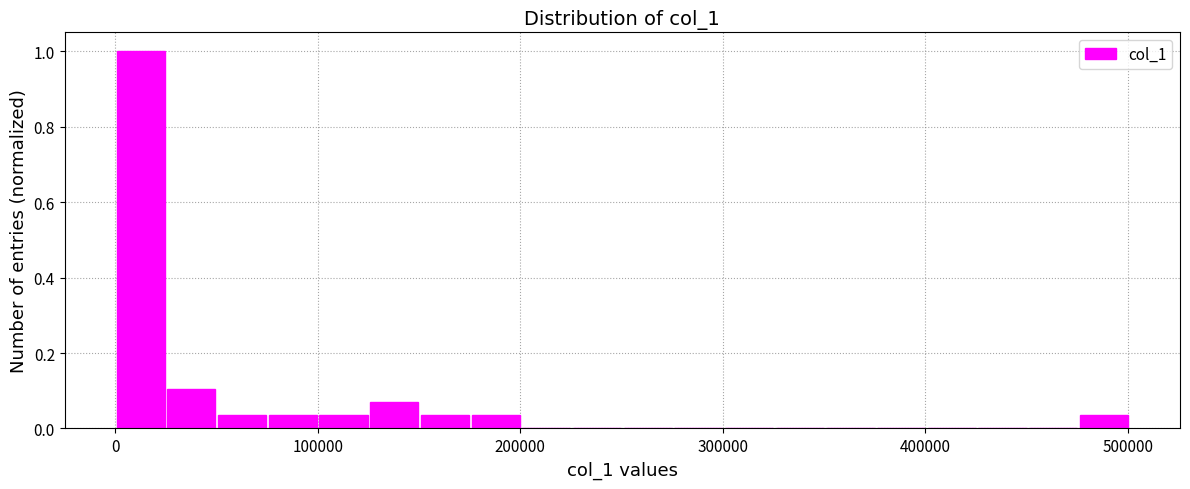

Read against the x-axis, roughly where is the centre of the tallest bar?

10000